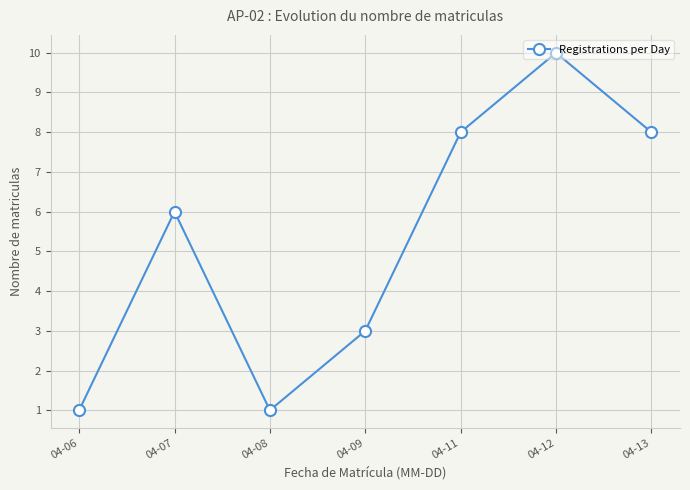

What is the difference between the second highest and second lowest values?

7